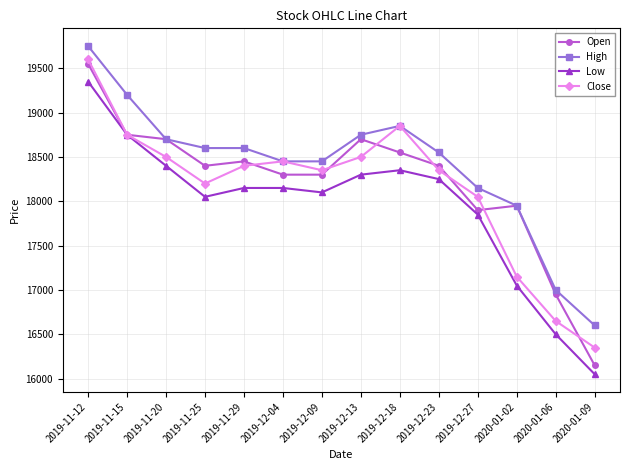

Reading left to right, list all the values displayed in this chart.

Open: 19550	18750	18700	18400	18450	18300	18300	18700	18550	18400	17900	17950	16950	16150
High: 19750	19200	18700	18600	18600	18450	18450	18750	18850	18550	18150	17950	17000	16600
Low: 19350	18750	18400	18050	18150	18150	18100	18300	18350	18250	17850	17050	16500	16050
Close: 19600	18750	18500	18200	18400	18450	18350	18500	18850	18350	18050	17150	16650	16350